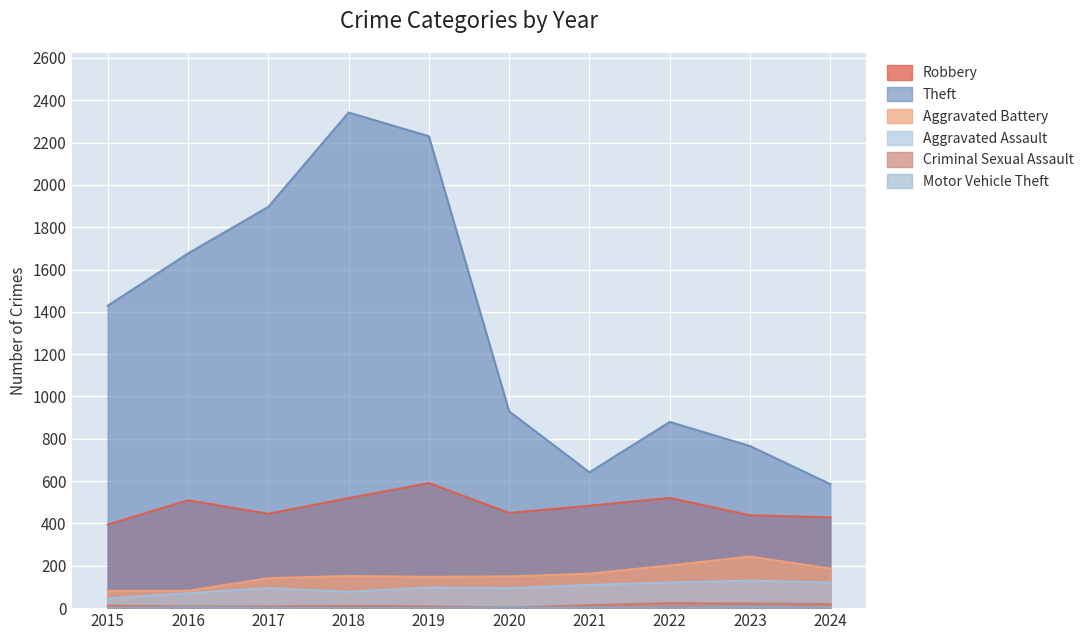

How many lines are shown in the chart?

6